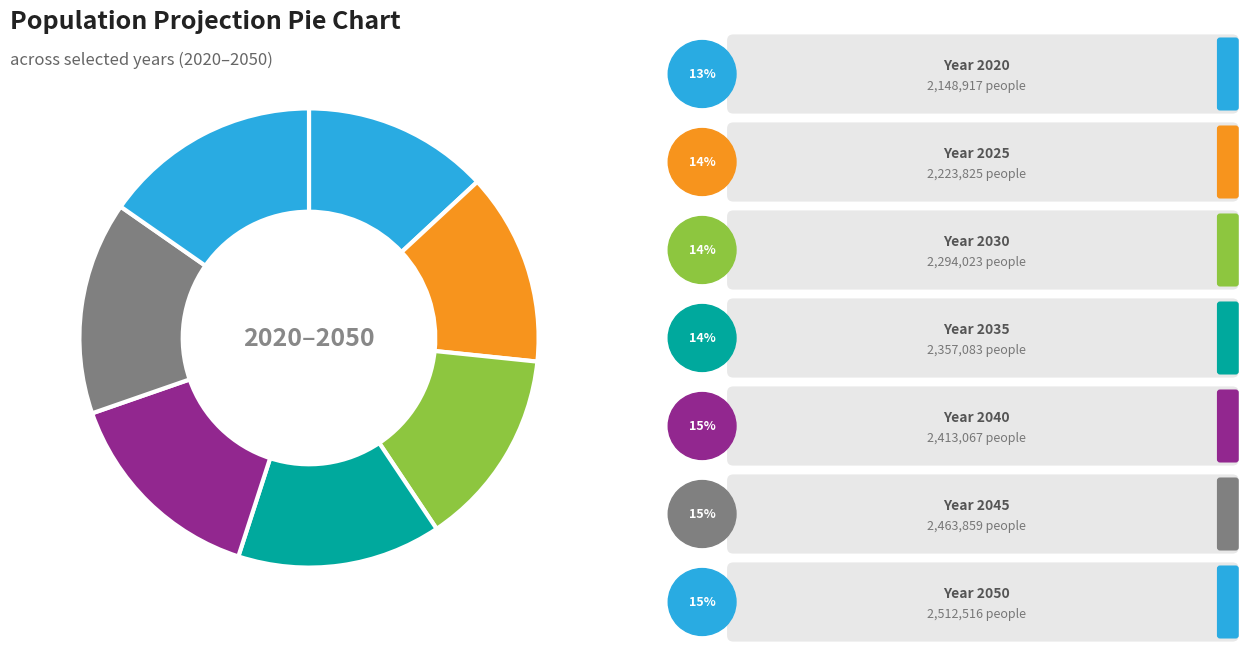

Which slice is the smallest?

2020